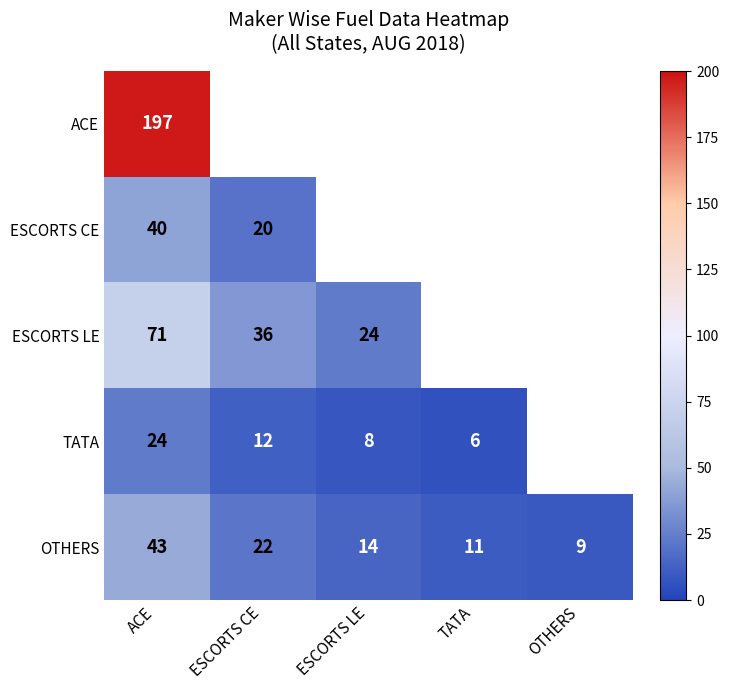

At which label is OTHERS closest to 26?

ESCORTS CE